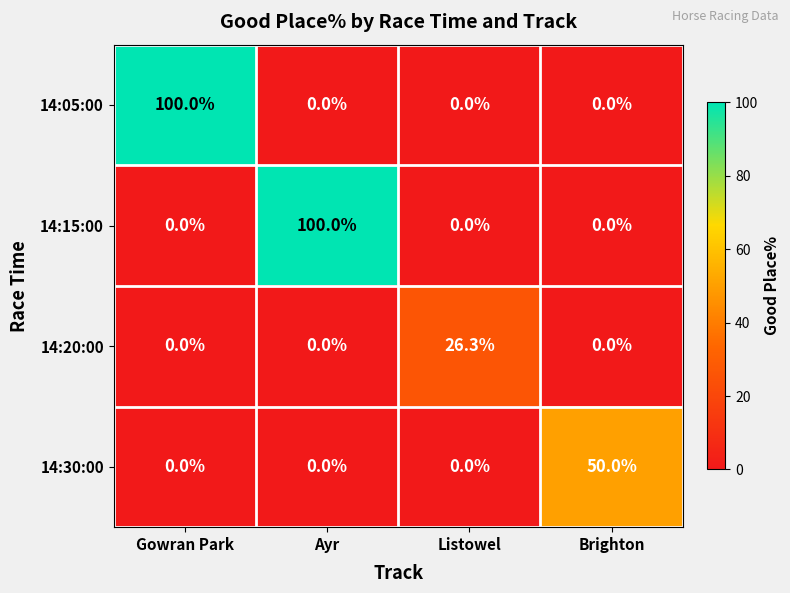

The 14:15:00 series shows 0.0 at Listowel. True or false?

True